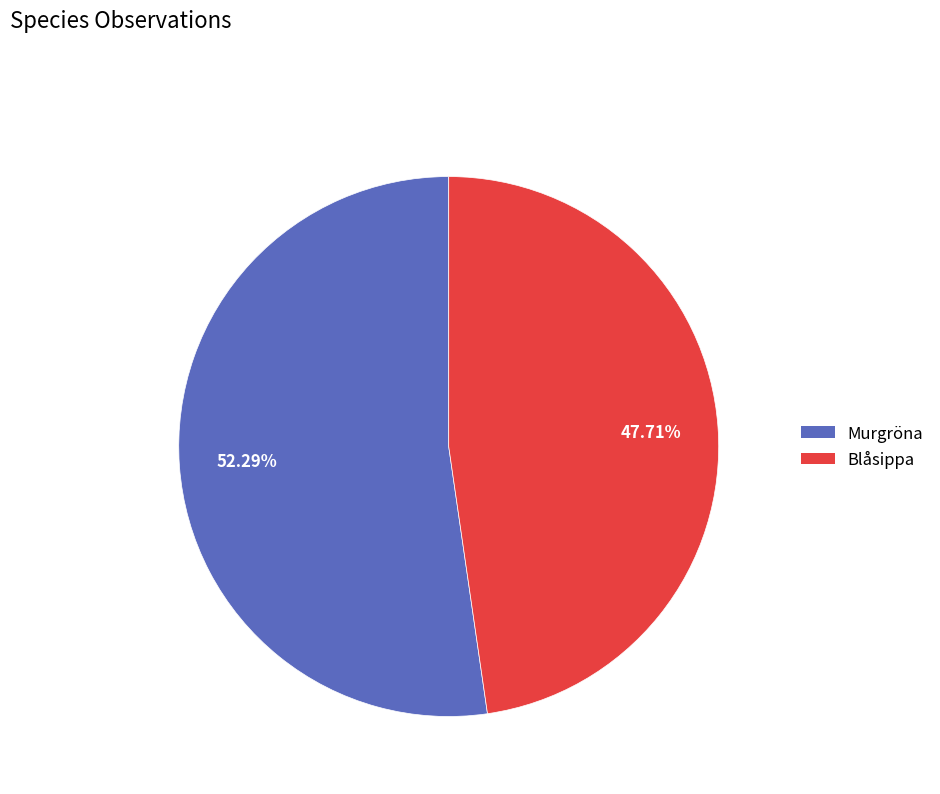

Is there any slice that represents more than half of the pie?

Yes